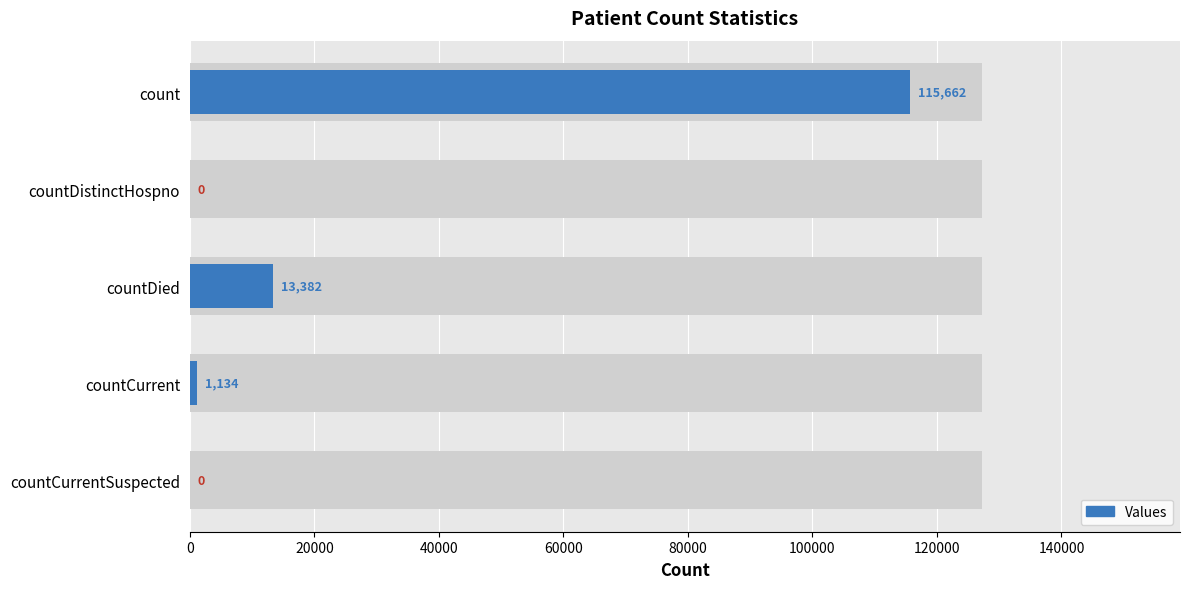

Reading right to left, transcribe all the data shown in this chart.

0	1134	13382	0	115662